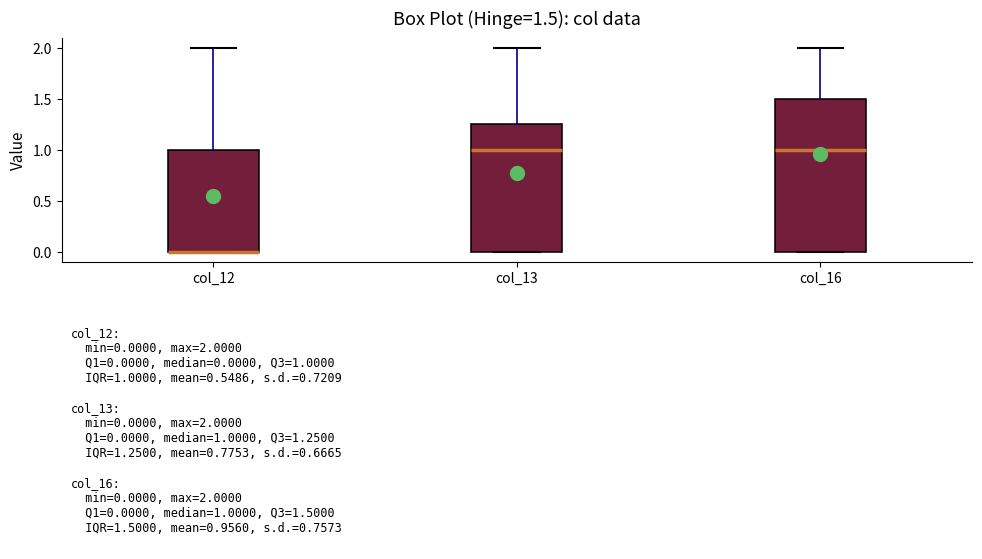

Which box is the tallest, from its lower edge to its upper edge?

col_16